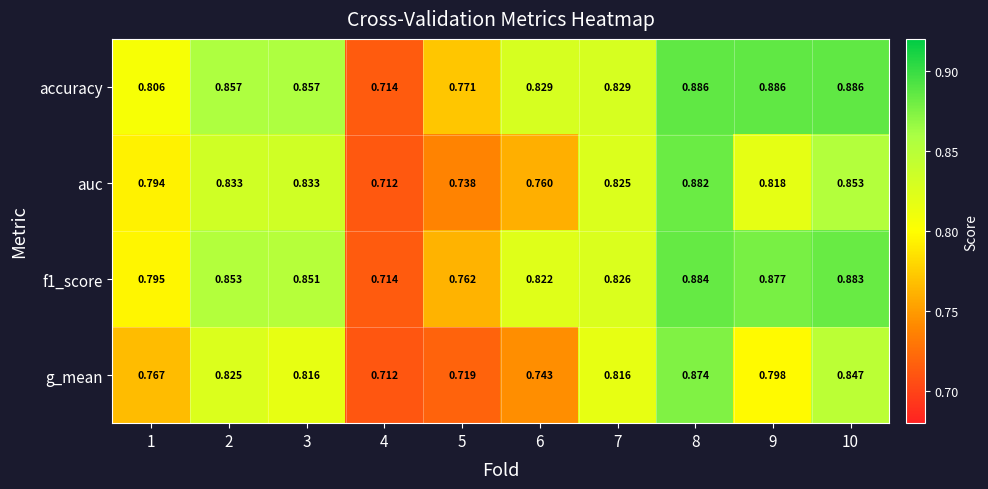

At how many categories does at least one series exceed 0?

10